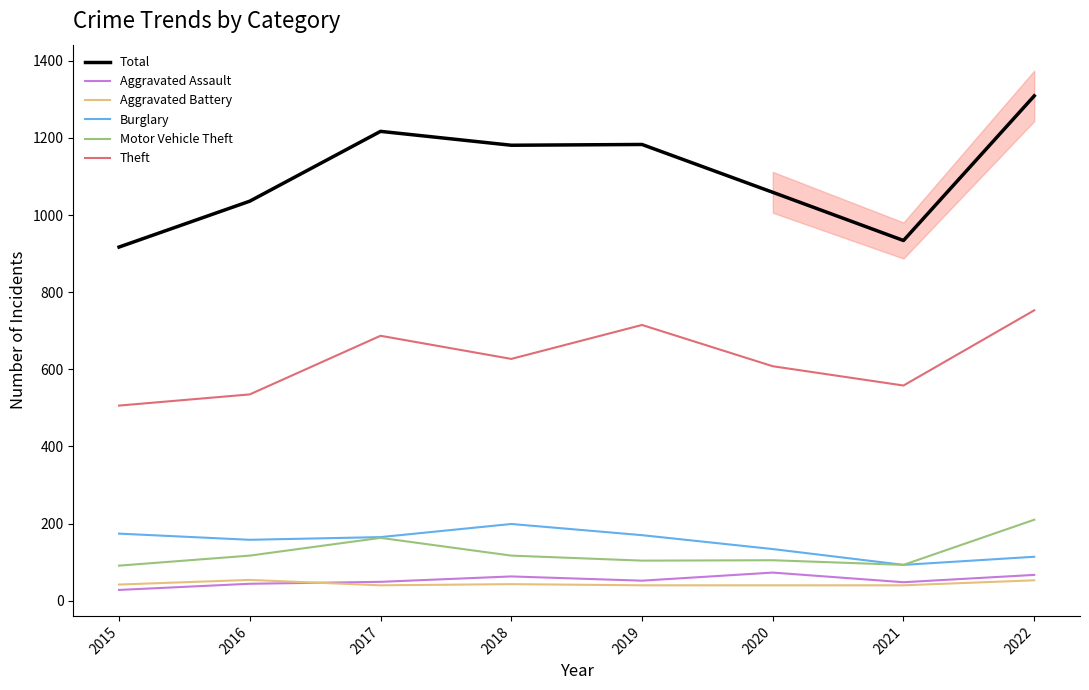

Between 2018 and 2021, which is larger?

2018